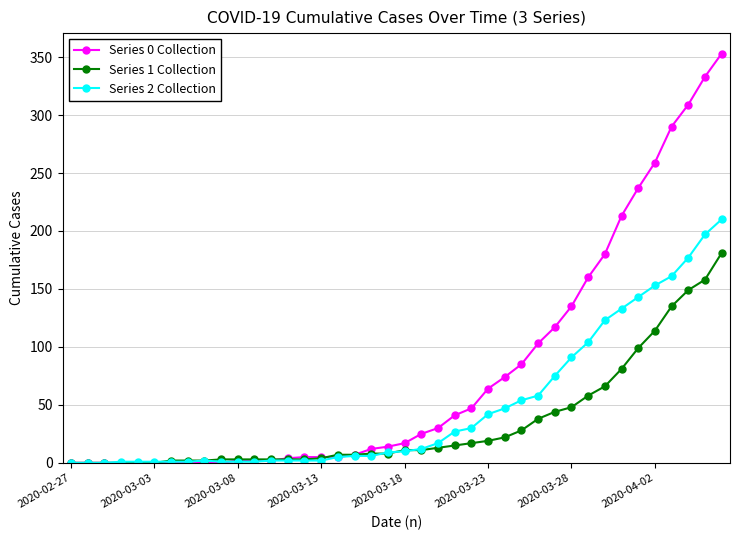

Which series has the largest range (max minus min)?

Series 0 Collection